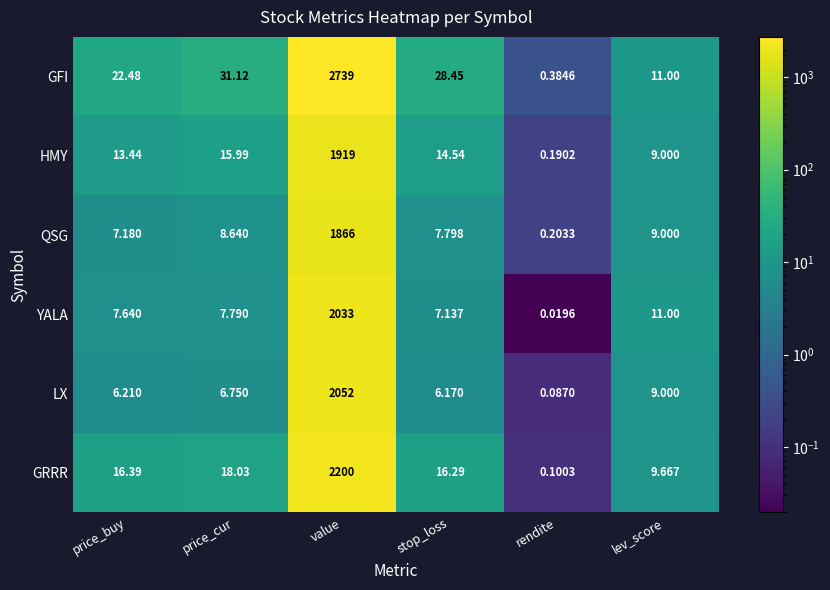

Count the number of categories in the chart.

6